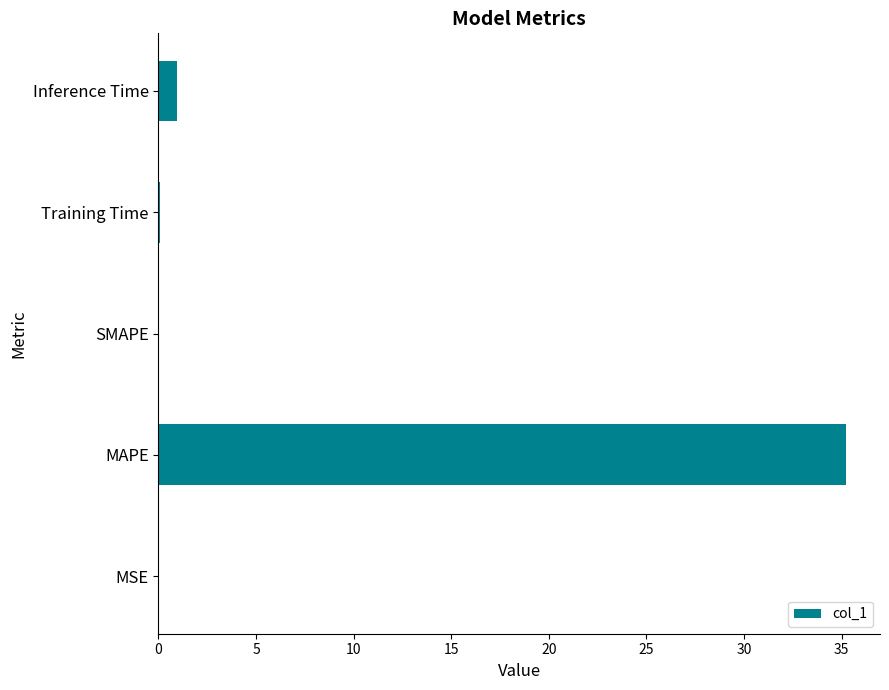

What is the maximum value shown in the chart?

35.2